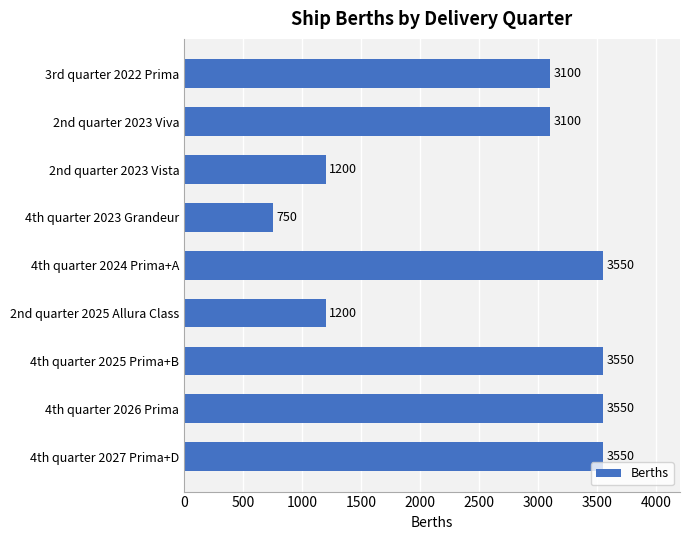

Count the number of data series in this chart.

1